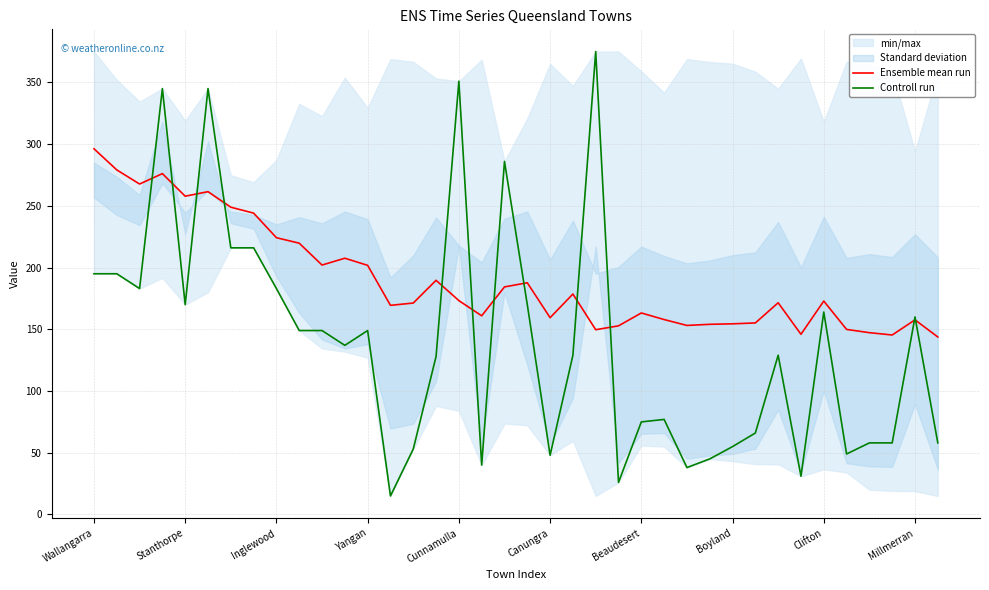

True or false: Controll run and Ensemble mean run cross at least once.

True